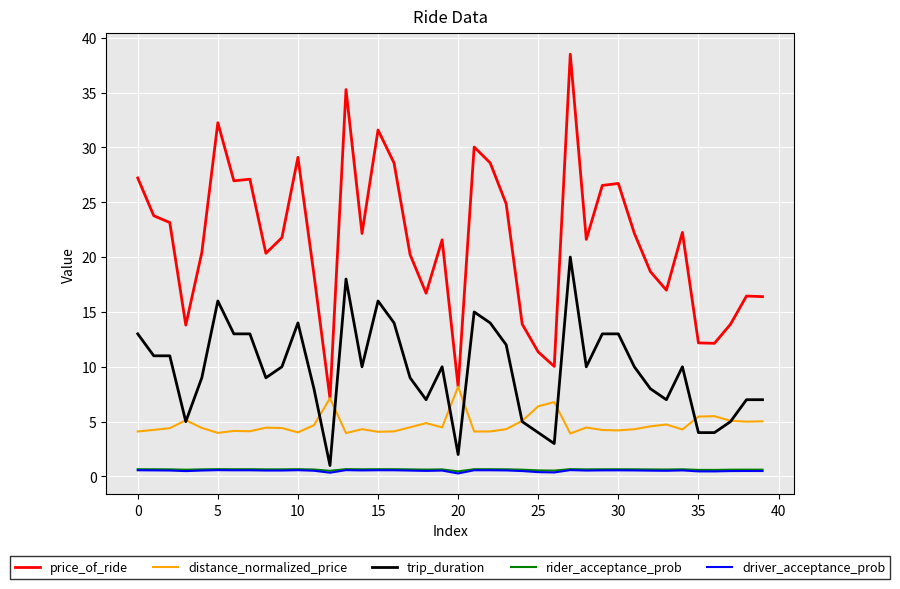

True or false: price_of_ride and rider_acceptance_prob cross at least once.

False